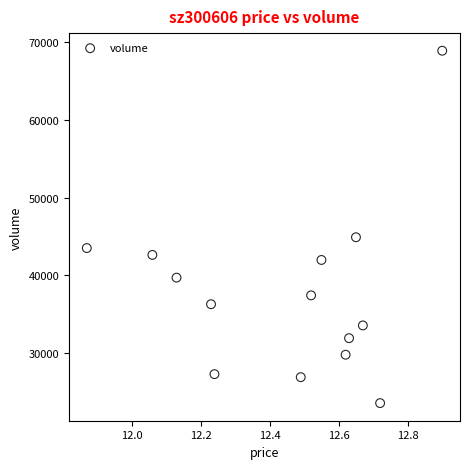

What Y value in the scatter plot is closest to 46231?

44904